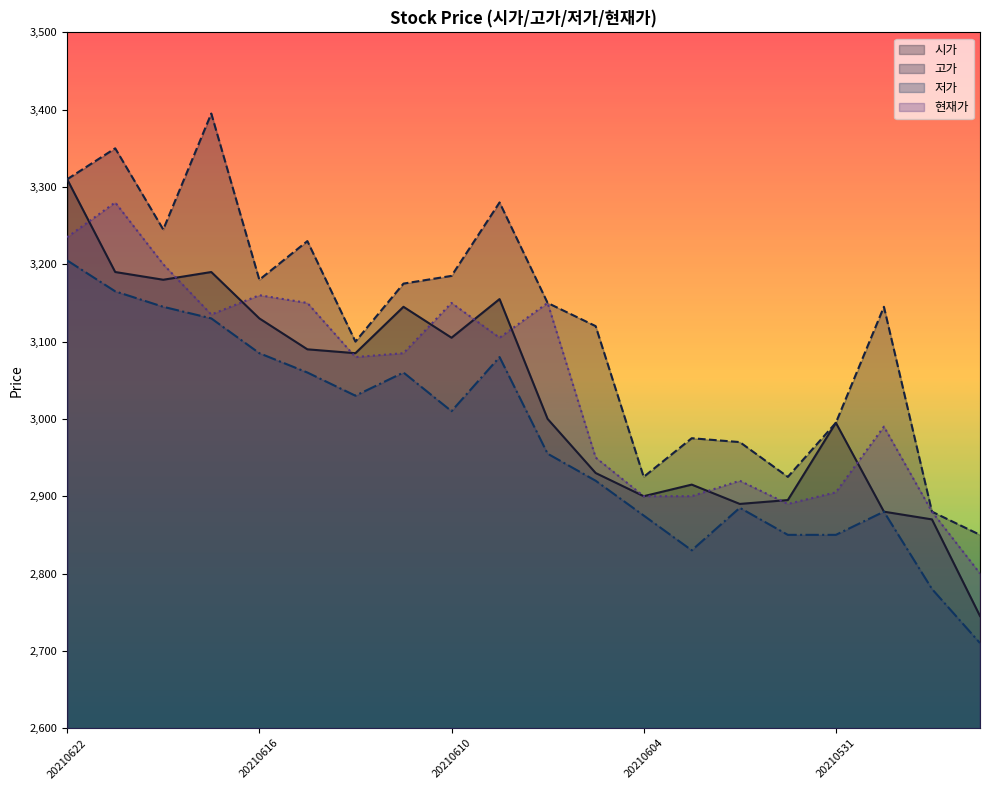

Reading right to left, extract all data points from this chart.

시가: 2745	2870	2880	2995	2895	2890	2915	2900	2930	3000	3155	3105	3145	3085	3090	3130	3190	3180	3190	3310
고가: 2850	2880	3145	2995	2925	2970	2975	2925	3120	3150	3280	3185	3175	3100	3230	3180	3395	3245	3350	3310
저가: 2710	2780	2880	2850	2850	2885	2830	2875	2920	2955	3080	3010	3060	3030	3060	3085	3130	3145	3165	3205
현재가: 2800	2880	2990	2905	2890	2920	2900	2900	2950	3150	3105	3150	3085	3080	3150	3160	3135	3200	3280	3235